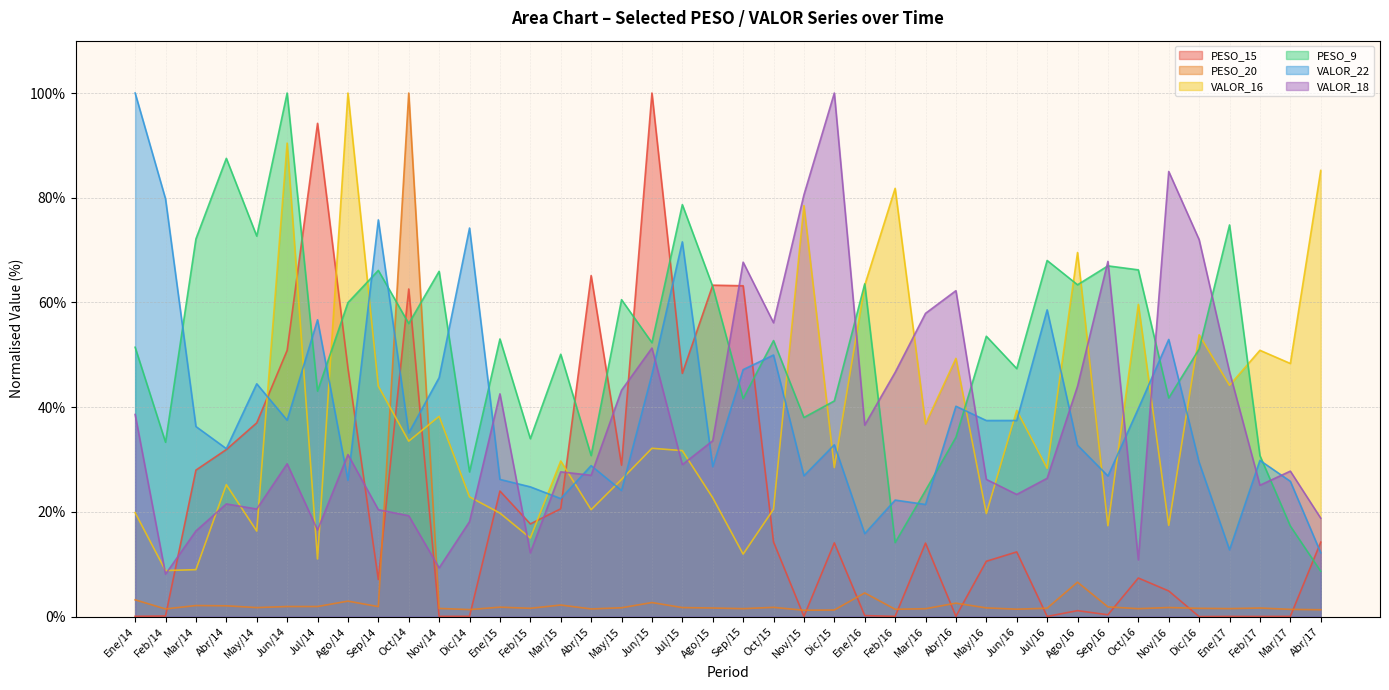

Which series has the largest range (max minus min)?

PESO_15